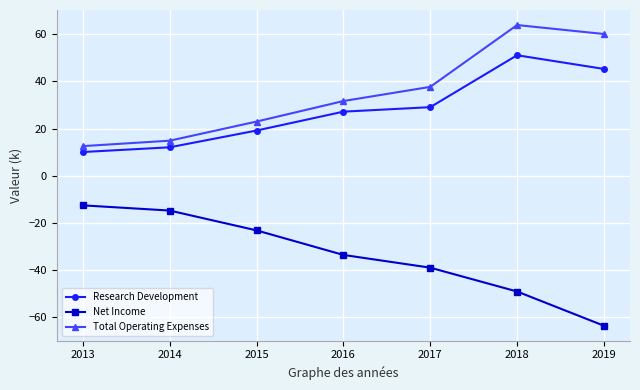

How many lines are shown in the chart?

3